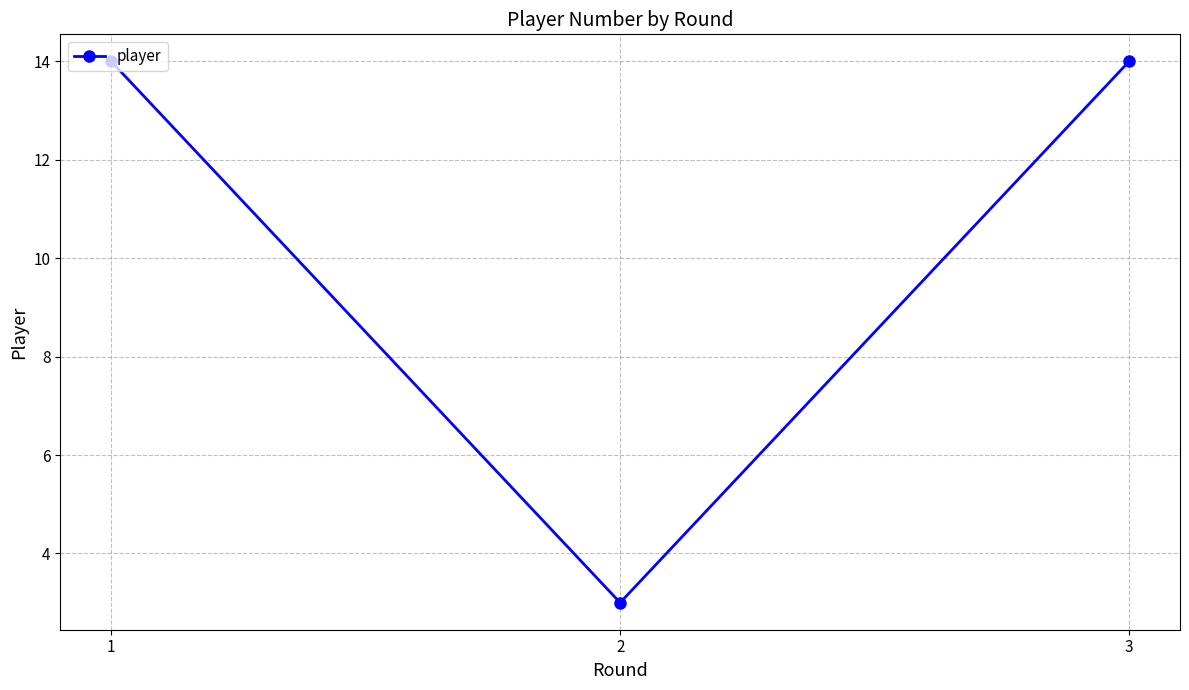

Does the chart display data point markers on the line(s)?

Yes